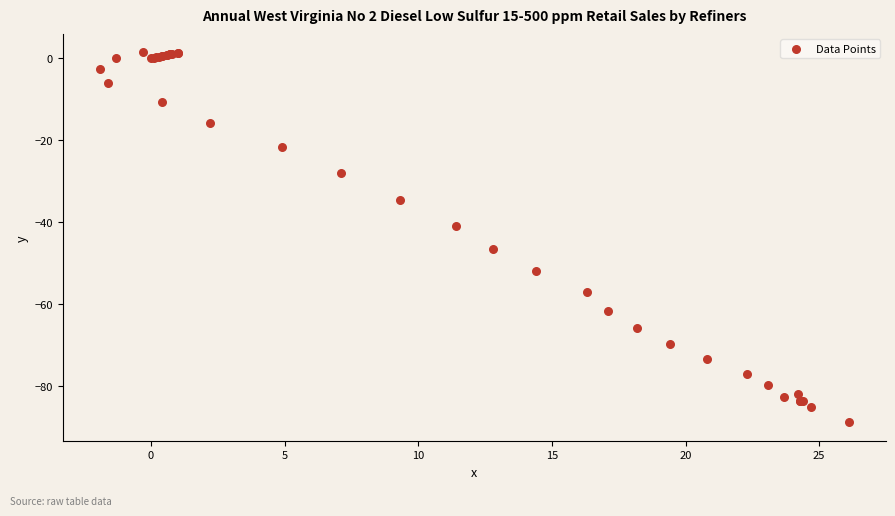

What Y value in the scatter plot is closest to -43?

-41.1